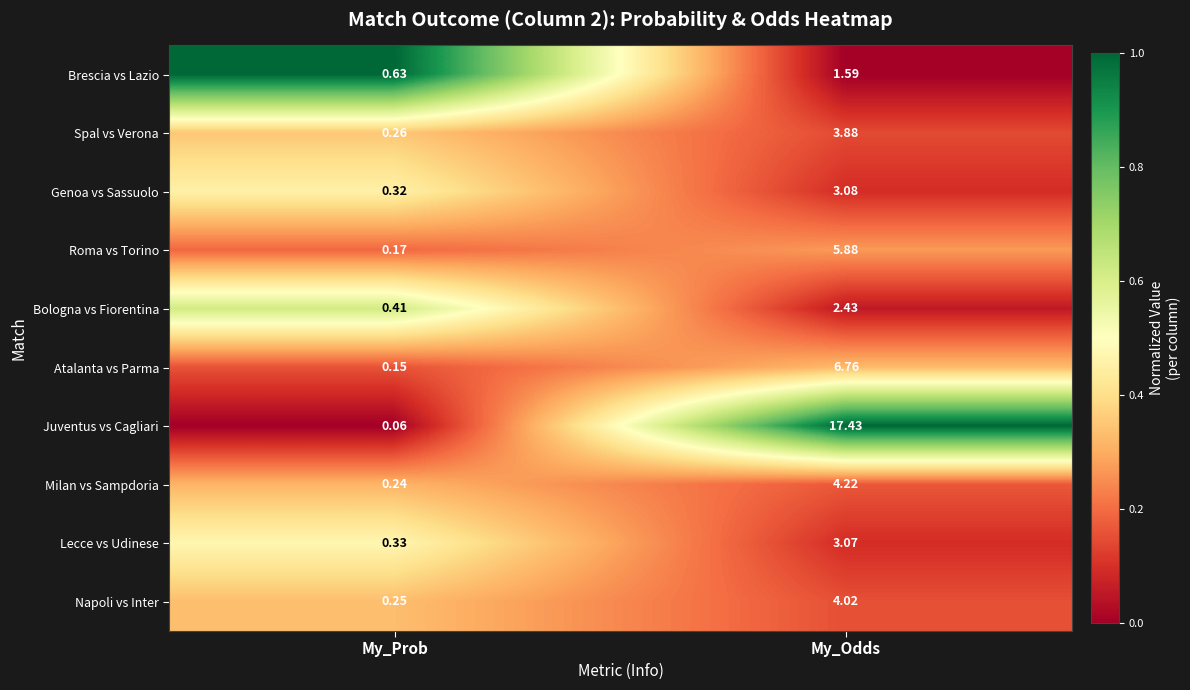

At which category is the sum across all series the highest?

My_Odds